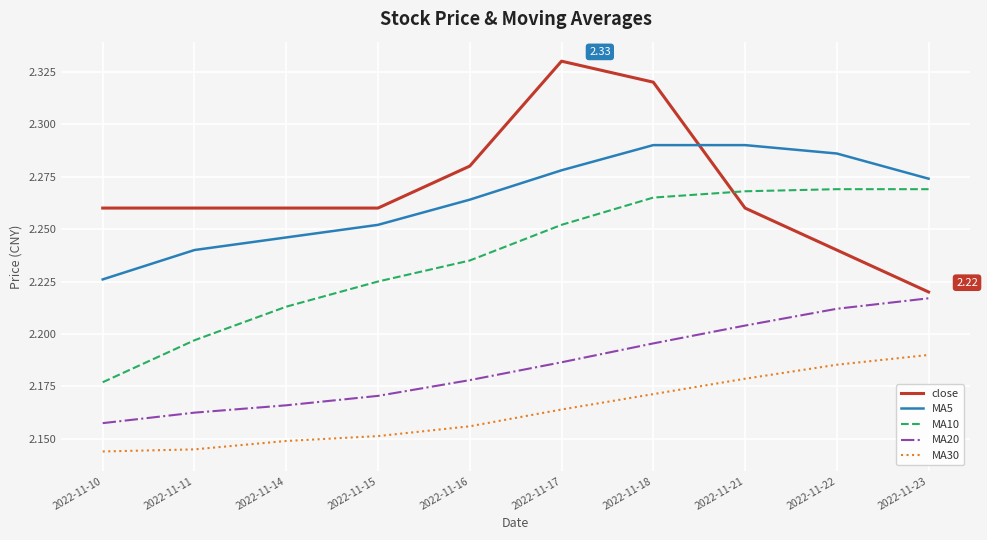

What is the total value across all series at 2022-11-21?

11.2